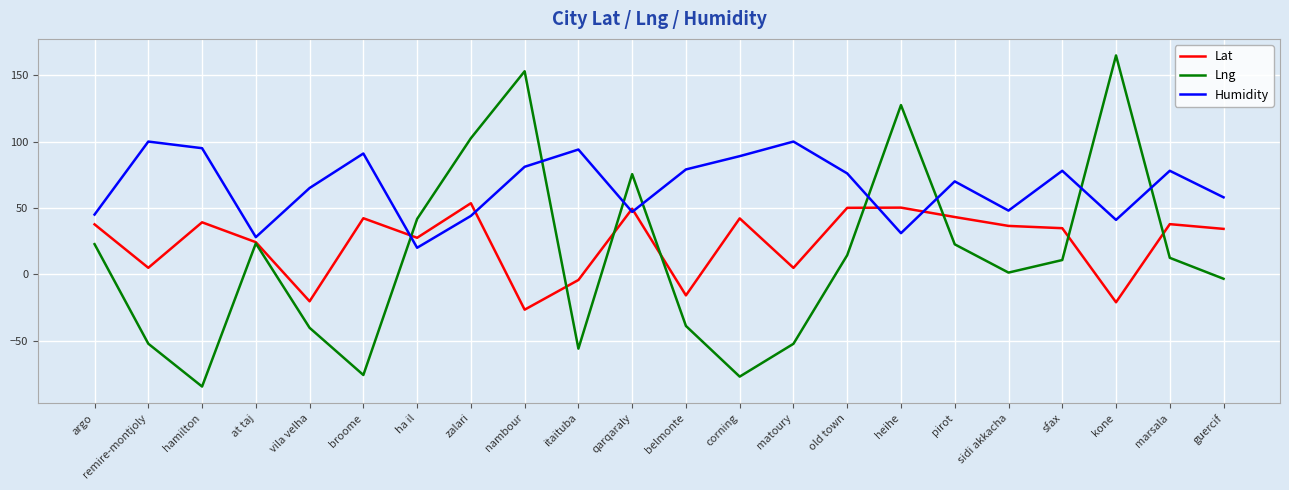

How many lines are shown in the chart?

3